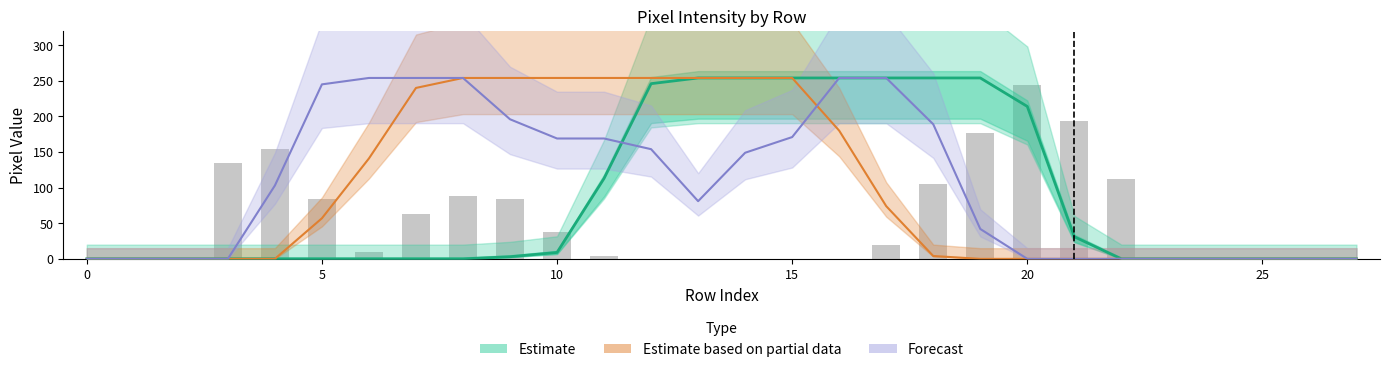

At which category does the chart reach its peak across all series?

13